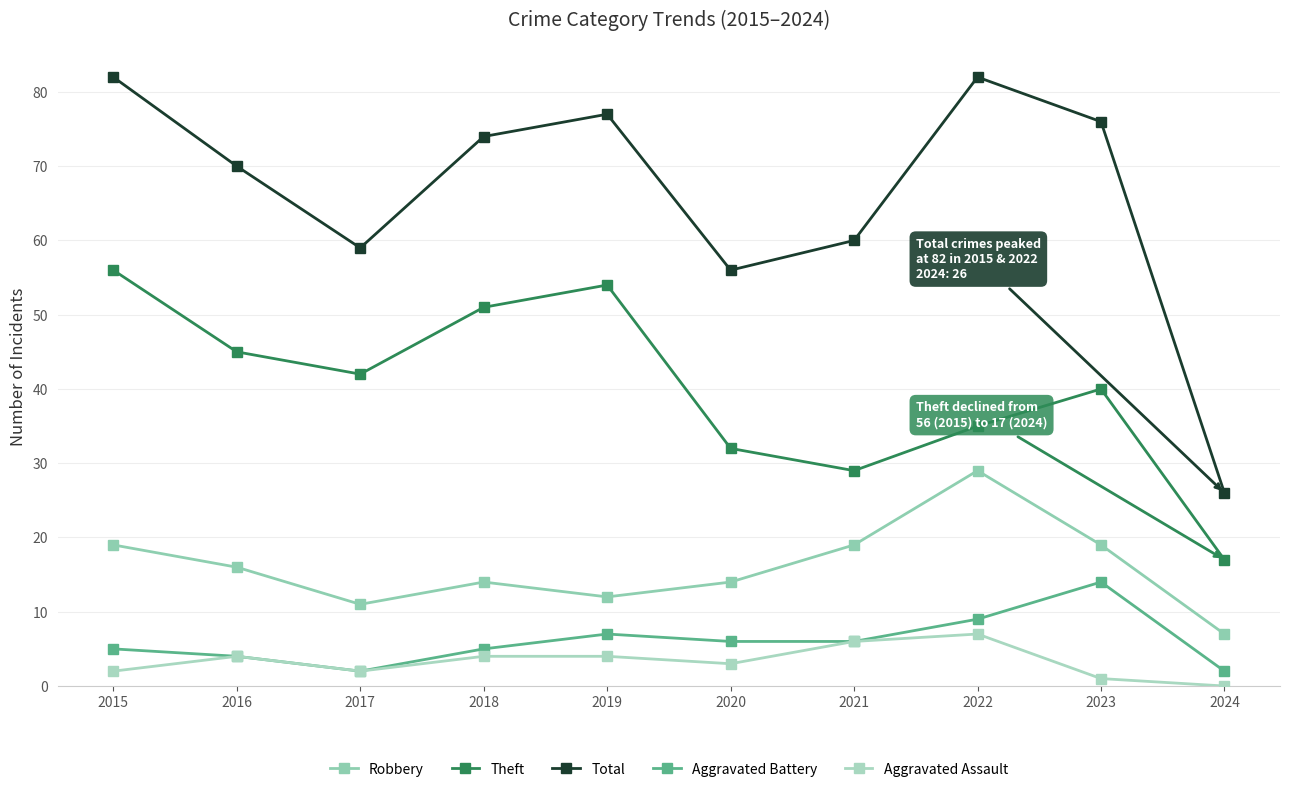

At how many categories does at least one series exceed 81?

2